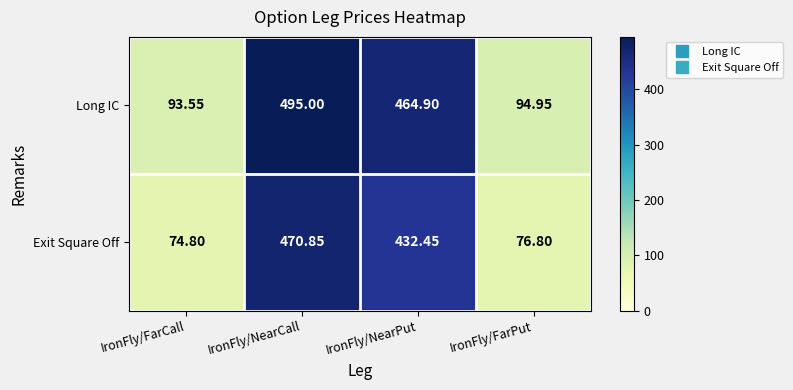

Which category has the highest value across all series?

IronFly/NearCall